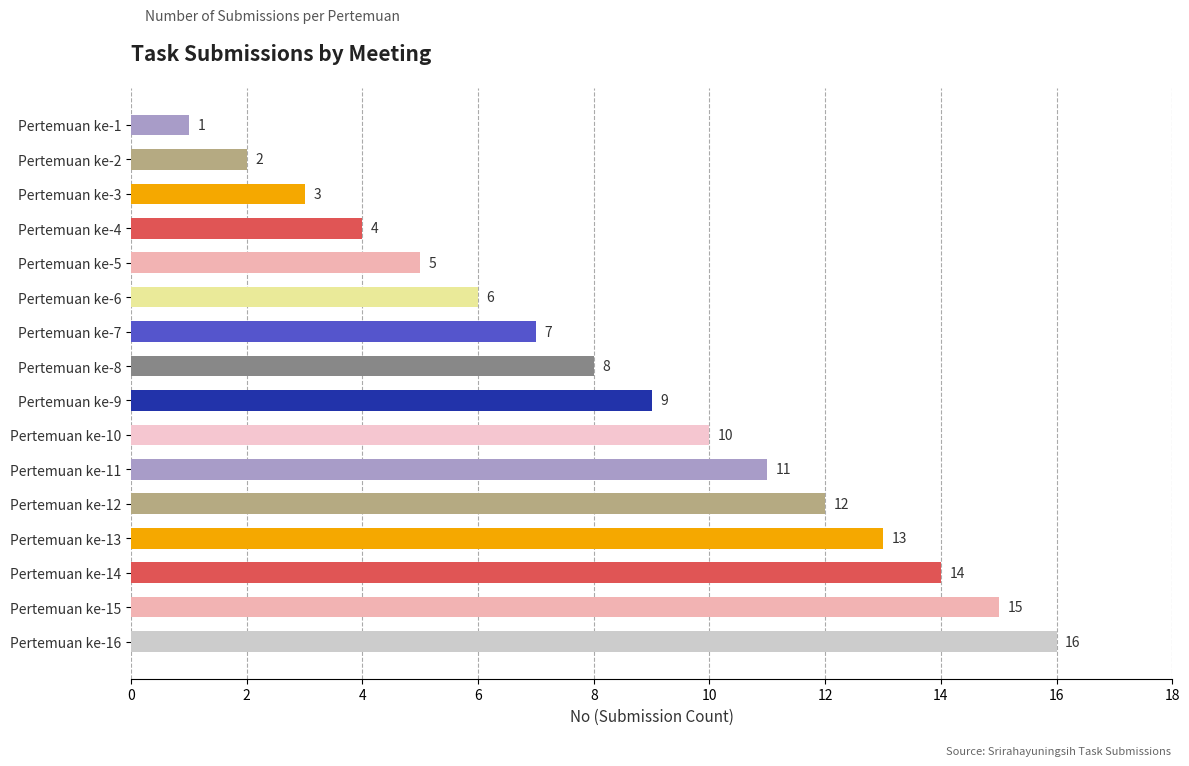

What is the sum of all values?

136